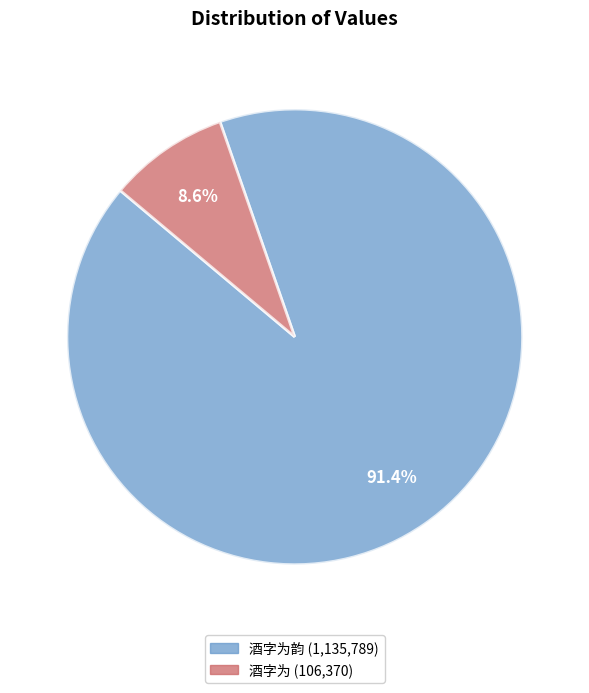

How many segments does this pie chart have?

2